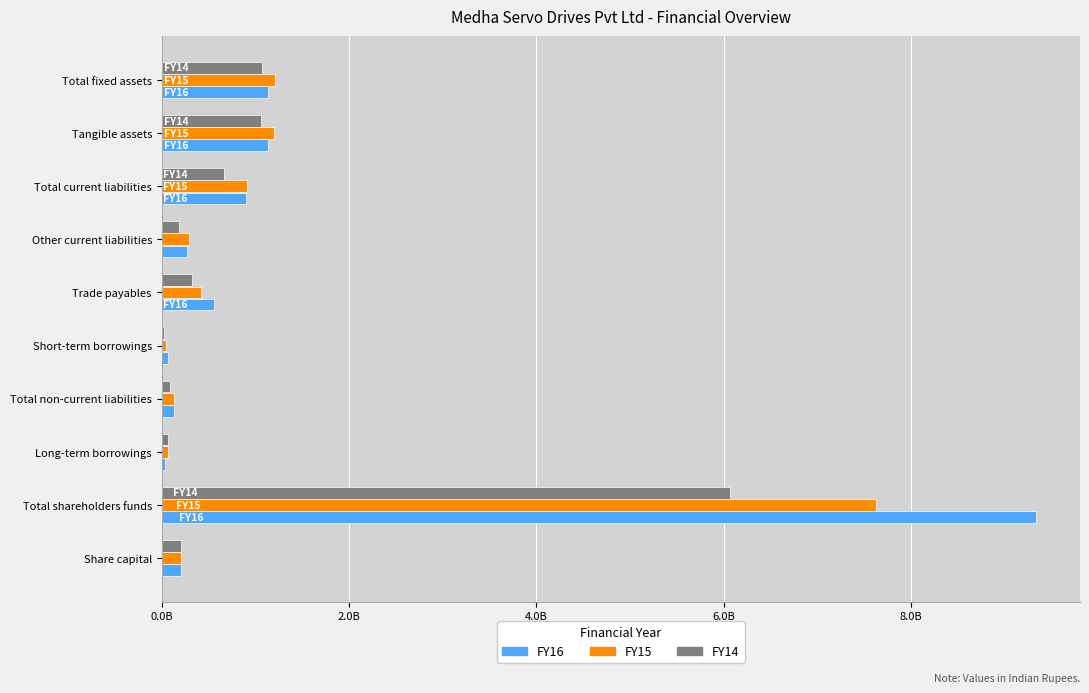

Which series has the widest spread of values?

FY16